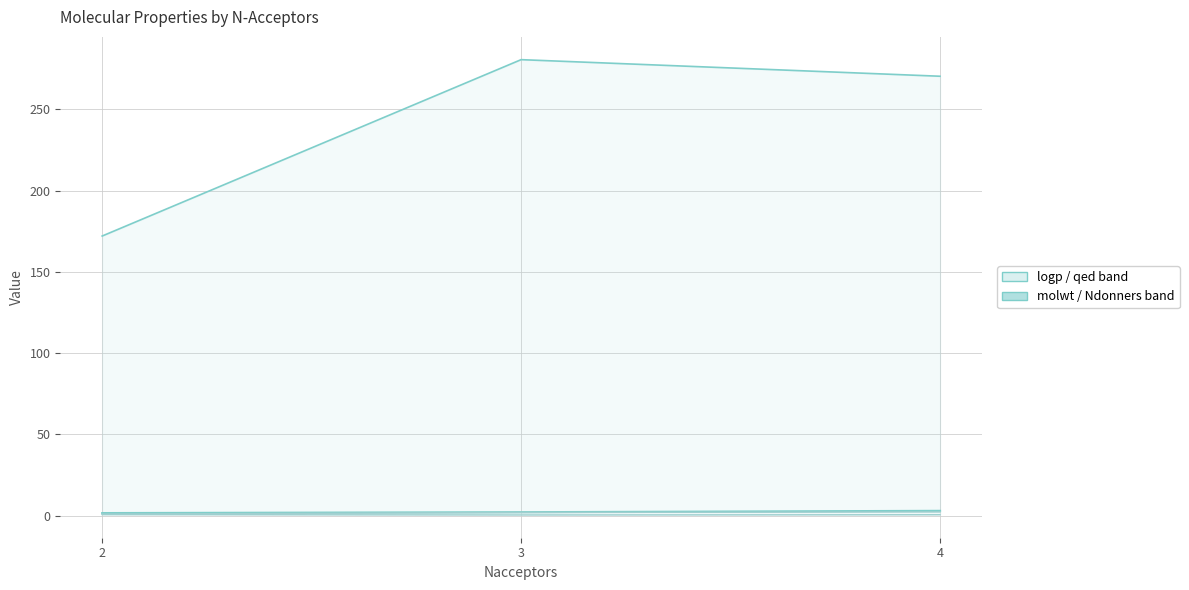

At how many categories does at least one series exceed 135?

3